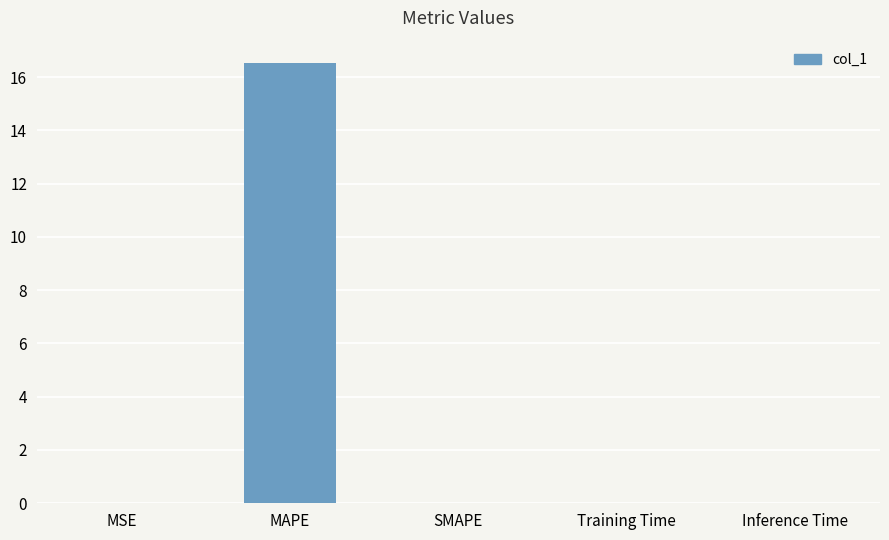

Which label corresponds to the largest value in the chart?

MAPE